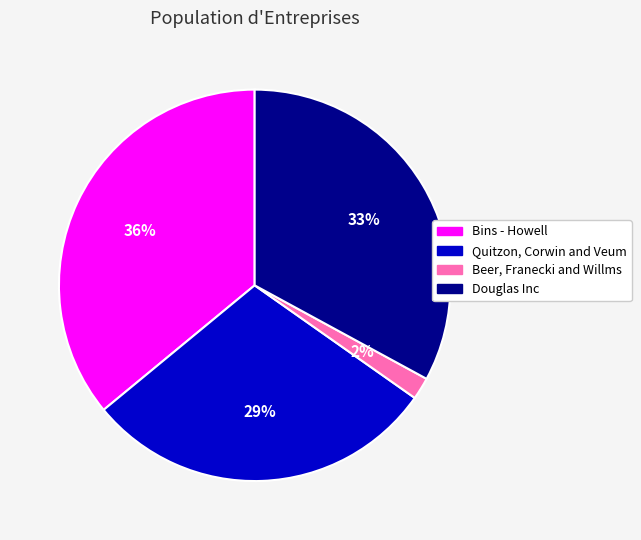

Is the sum of Quitzon, Corwin and Veum and Beer, Franecki and Willms greater than half?

No